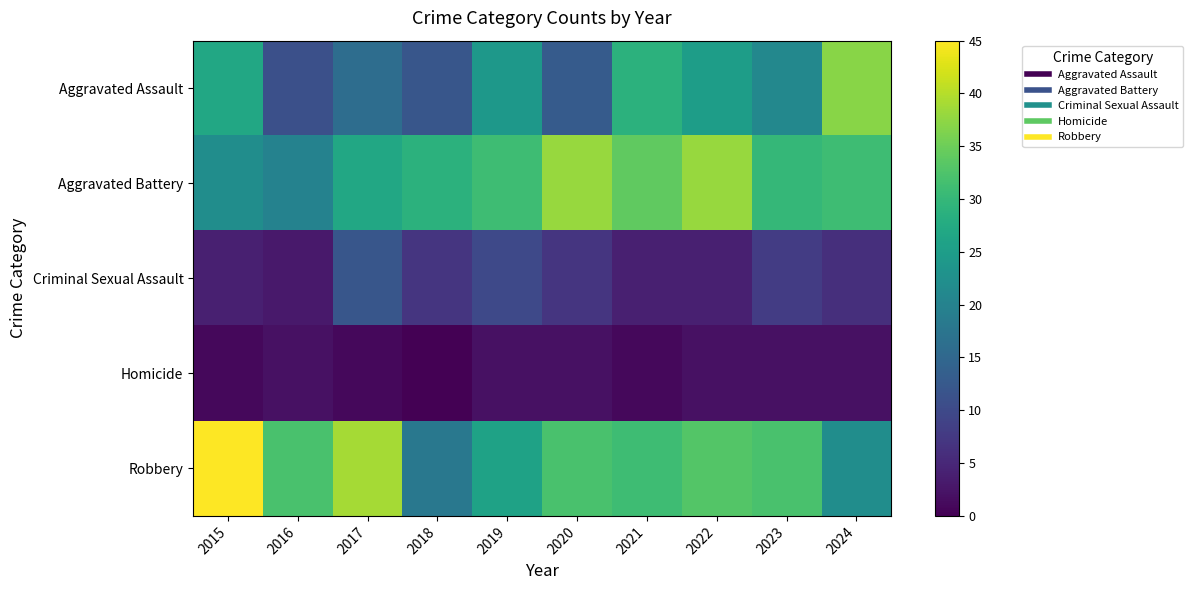

Reading right to left, extract all data points from this chart.

Aggravated Assault: 2024=37	2023=21	2022=25	2021=29	2020=13	2019=24	2018=12	2017=16	2016=11	2015=27
Aggravated Battery: 2024=31	2023=30	2022=38	2021=34	2020=38	2019=31	2018=29	2017=27	2016=20	2015=22
Criminal Sexual Assault: 2024=6	2023=8	2022=4	2021=4	2020=7	2019=10	2018=7	2017=12	2016=3	2015=4
Homicide: 2024=2	2023=2	2022=2	2021=1	2020=2	2019=2	2018=0	2017=1	2016=2	2015=1
Robbery: 2024=22	2023=32	2022=33	2021=31	2020=32	2019=26	2018=18	2017=39	2016=32	2015=45